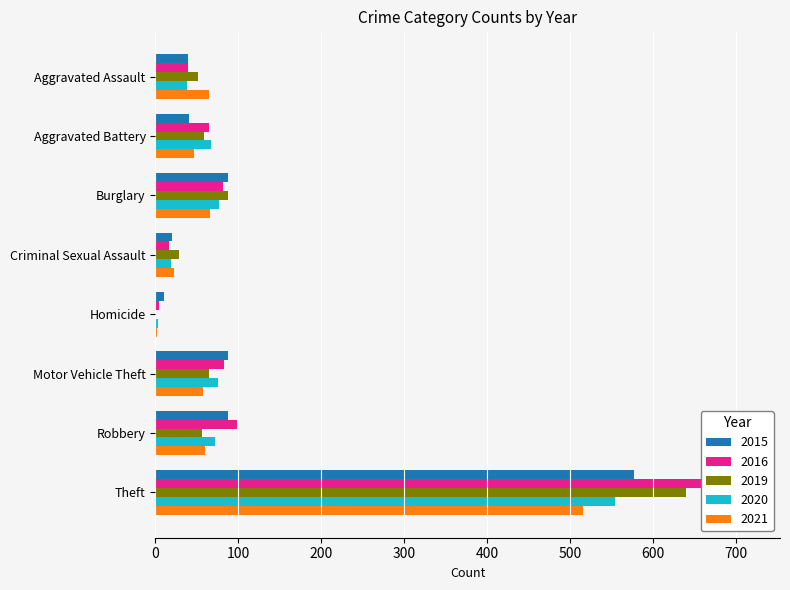

Which category has the highest value across all series?

Theft